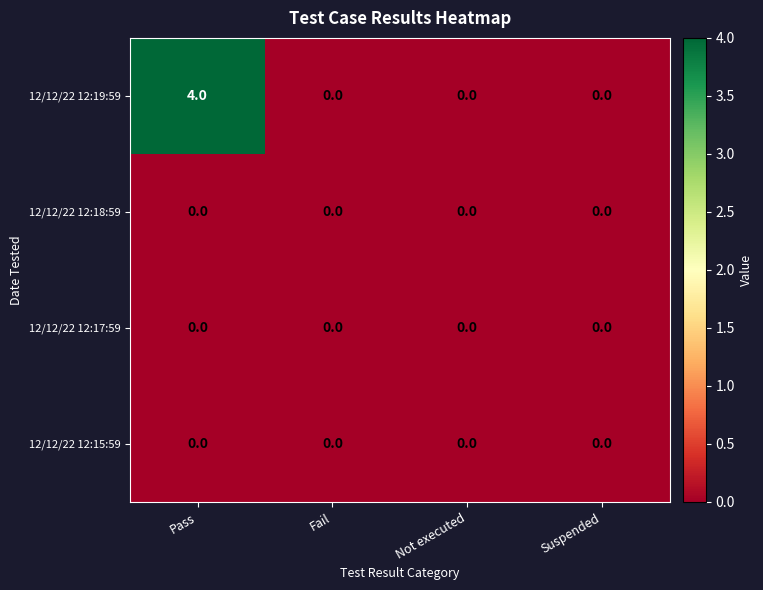

True or false: 12/12/22 12:17:59 has a value of 0 at Pass.

True